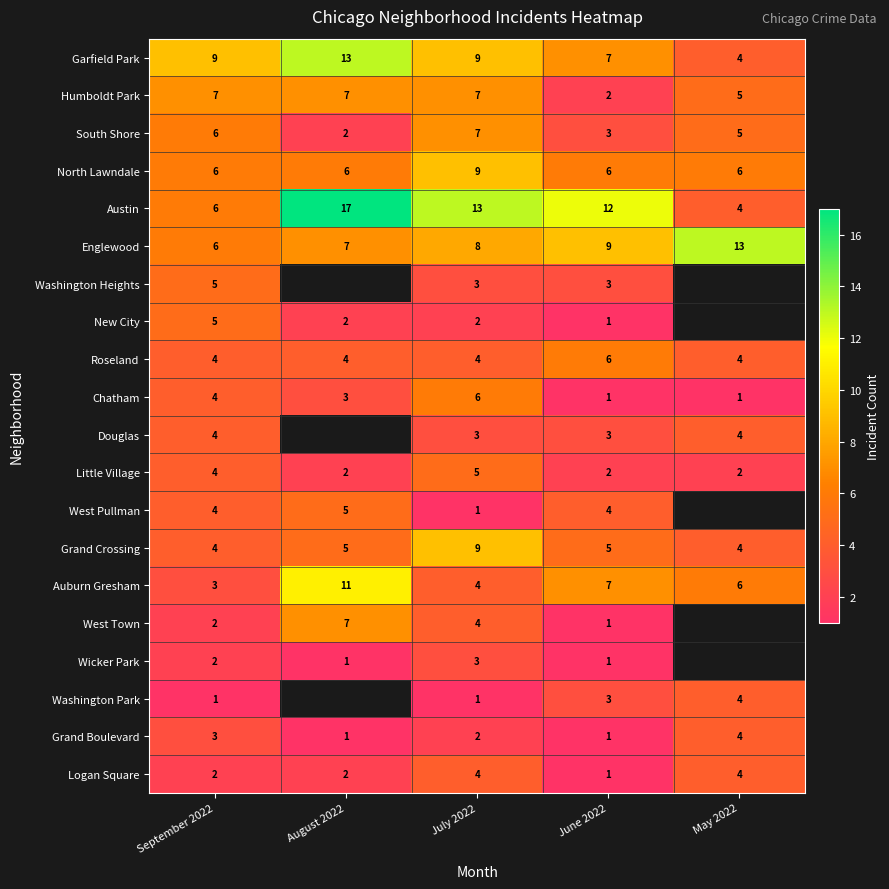

At which category is the sum across all series the highest?

July 2022